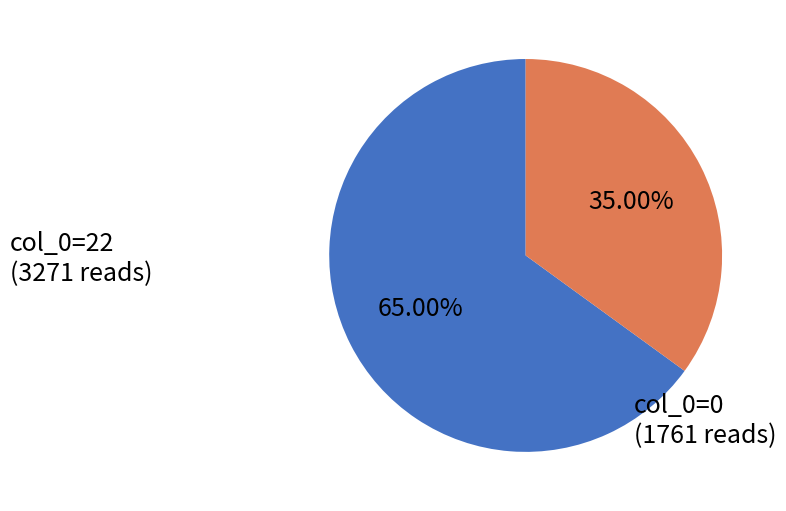

Does any single category account for the majority?

Yes